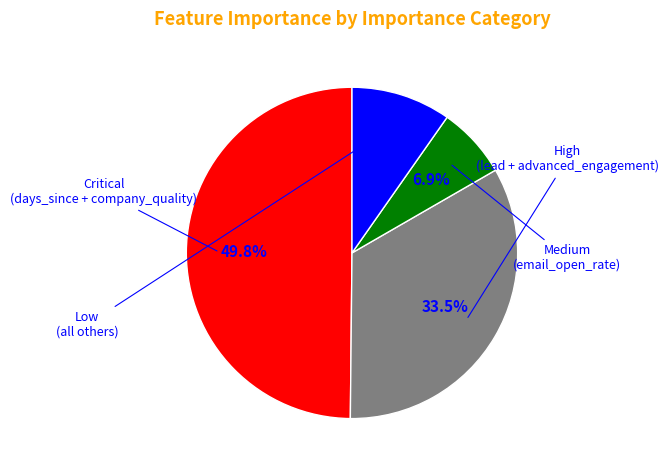

Is Medium the majority of the pie?

No